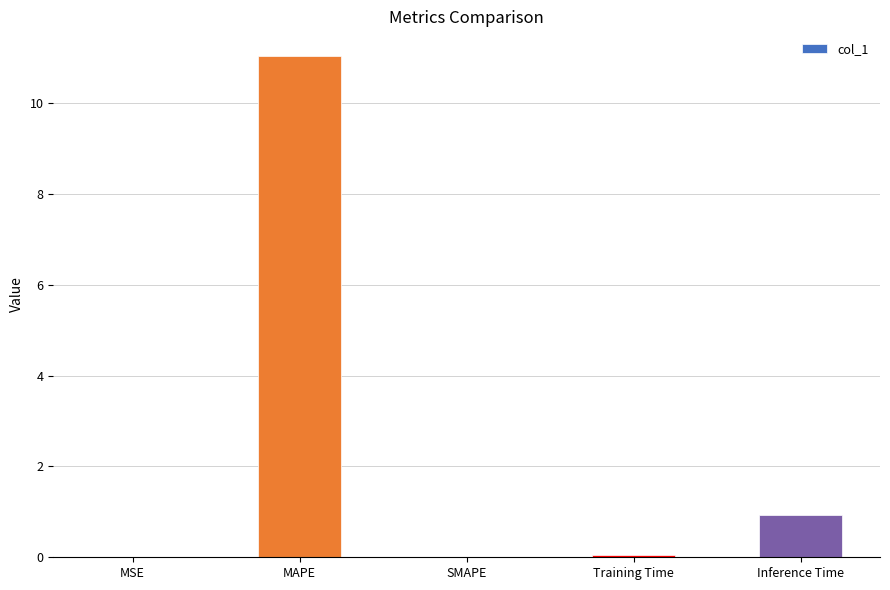

What is the change in value from SMAPE to Inference Time?

+0.9